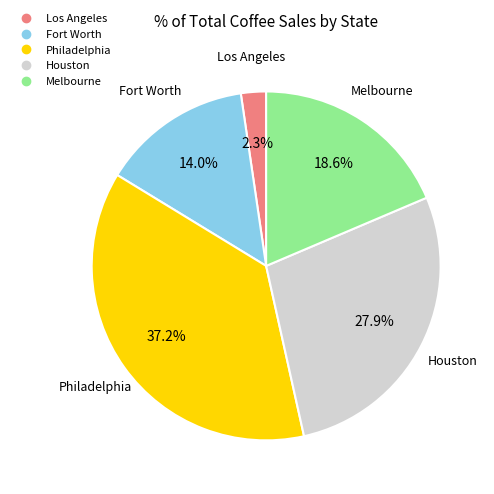

Does any single category account for the majority?

No